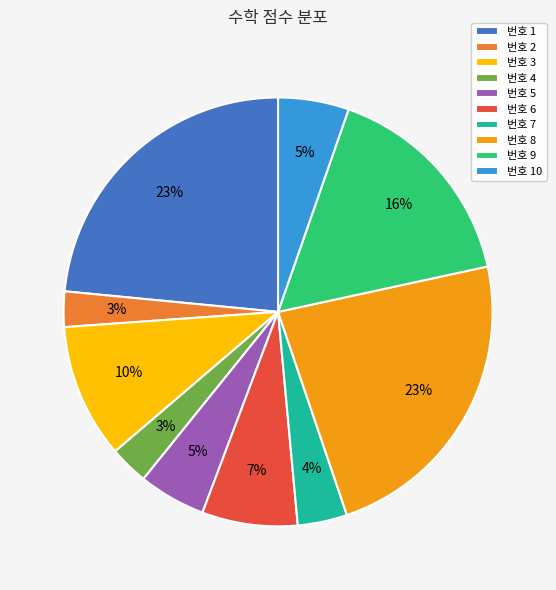

The 번호 9 slice represents 16% of the pie. True or false?

True